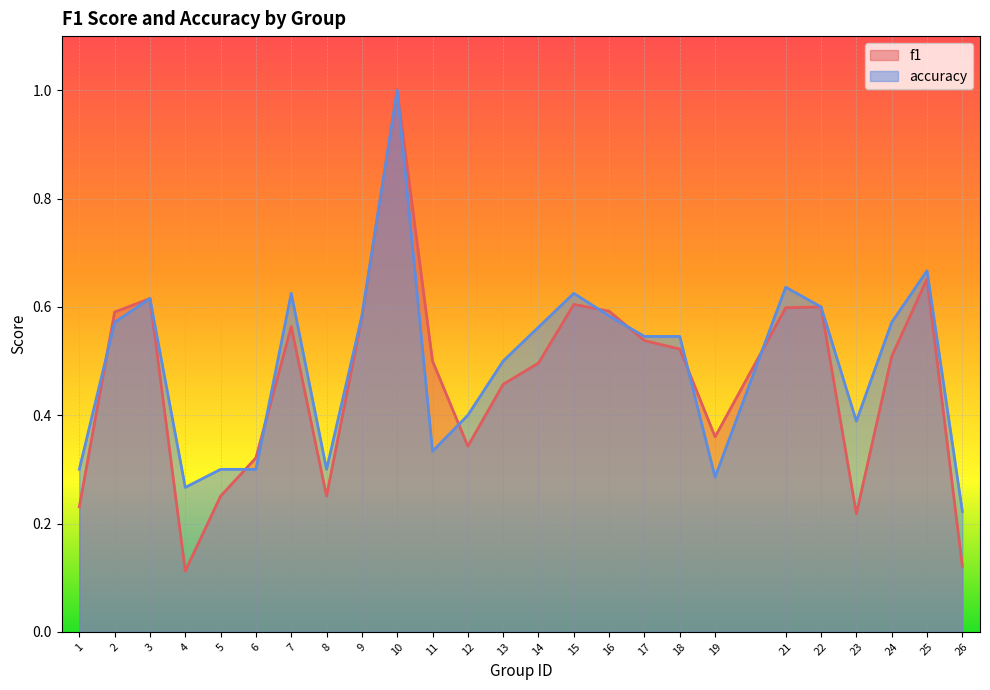

The value of accuracy at 11 is 0.3. True or false?

True